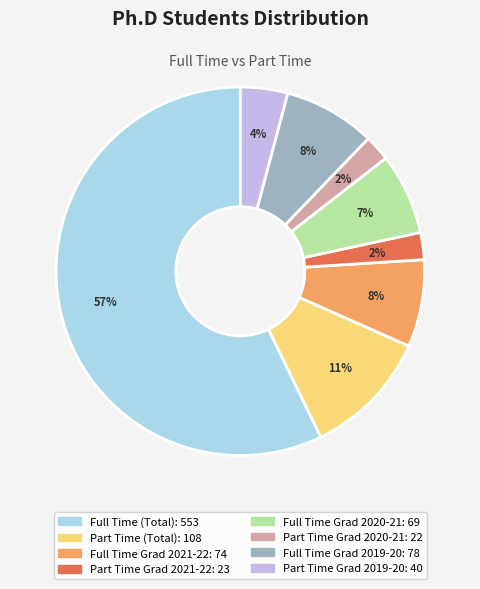

To the nearest percent, what is the average slice percentage?

12%